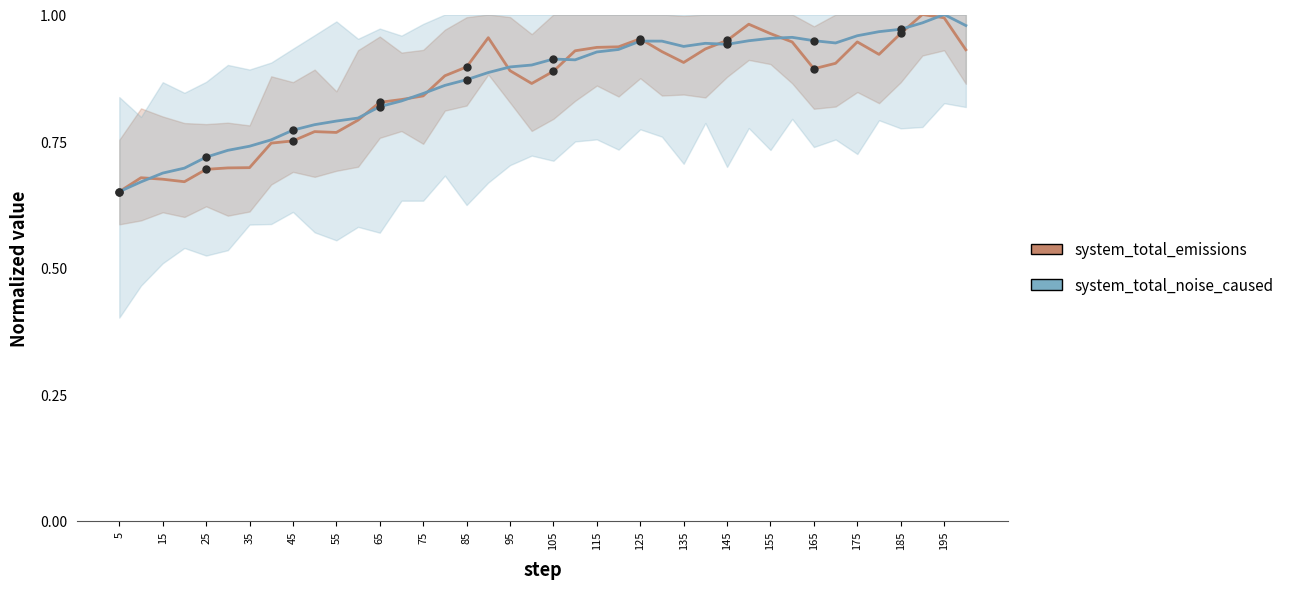

Rank the series by their average value, from lowest to highest.

system_total_emissions, system_total_noise_caused